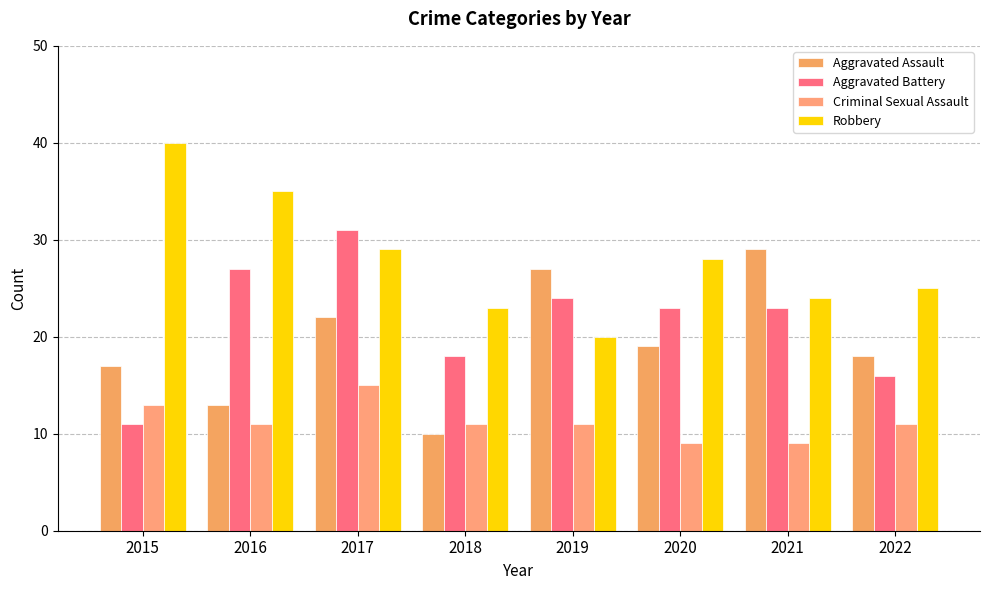

What is the spread (max minus min) of values at 2019?

16